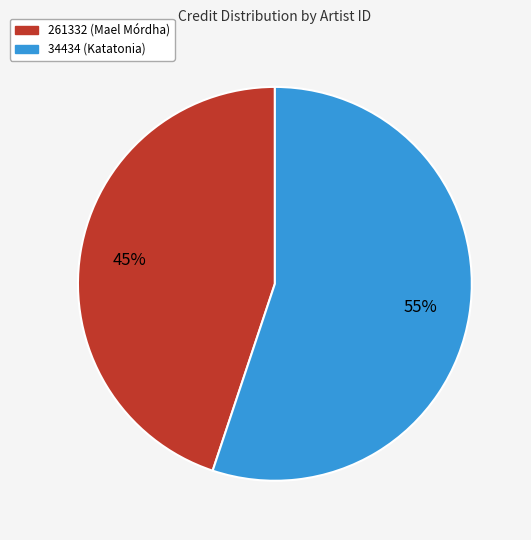

To the nearest percent, what percentage of the pie is 261332?

45%